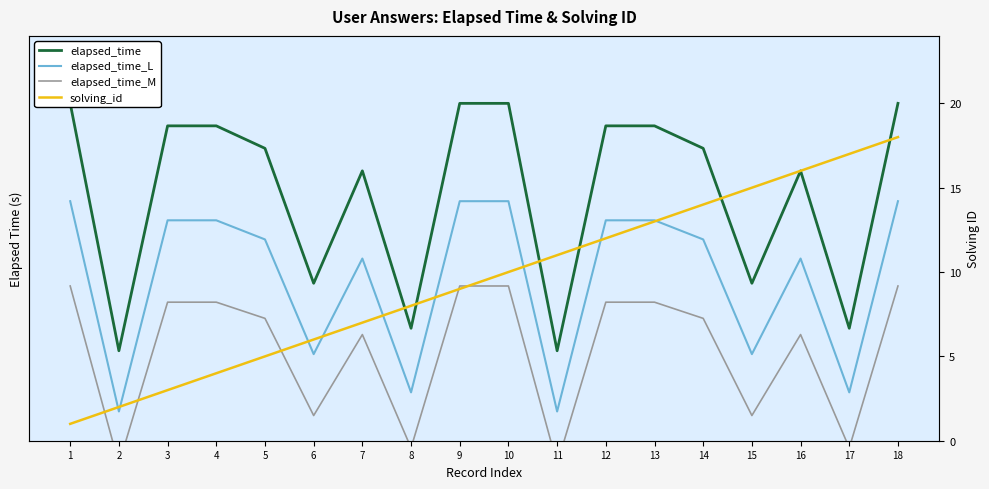

Count the number of categories in the chart.

18